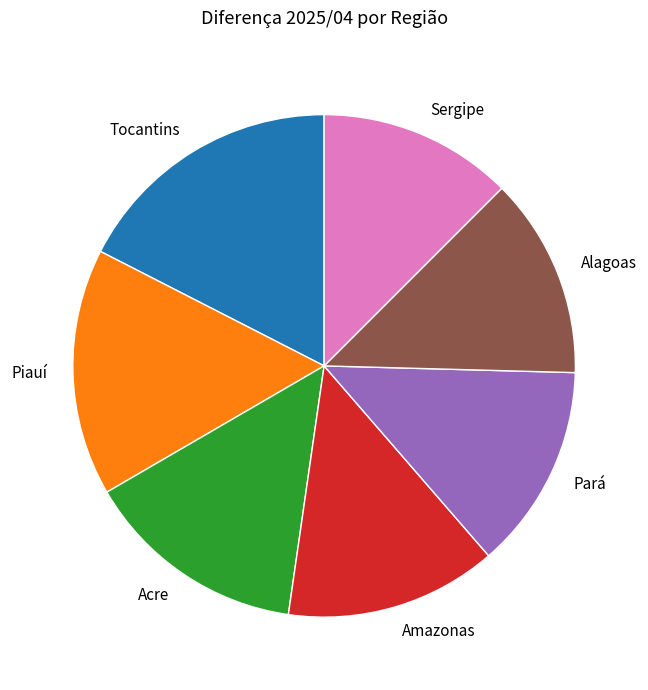

Approximately how many times larger is the value at Pará compared to Tocantins?

0.8